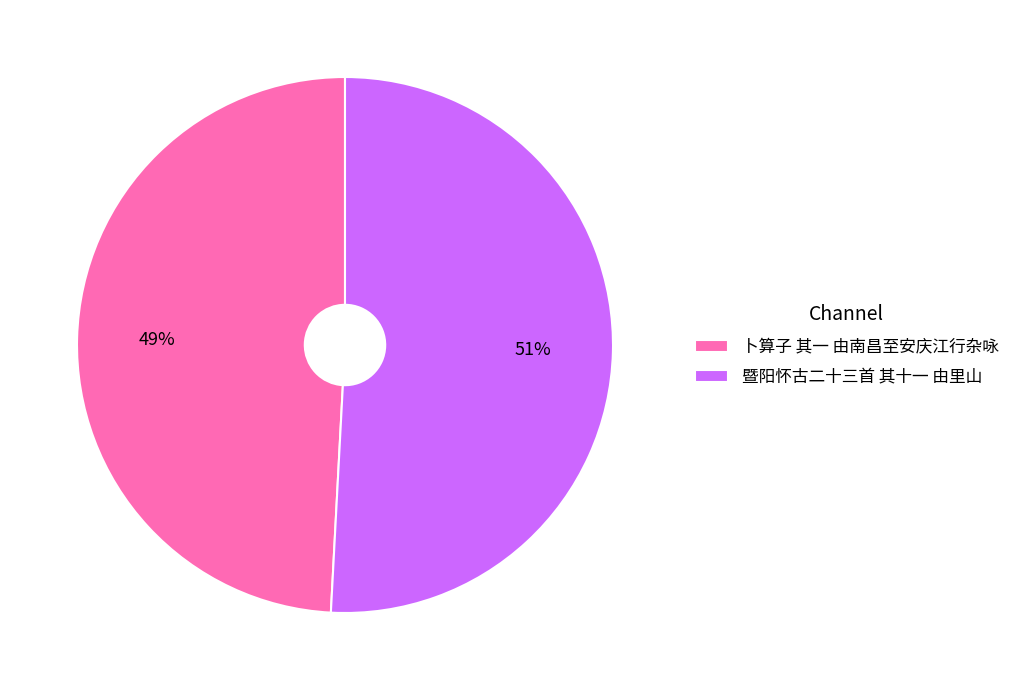

Which category has the smallest portion of the pie?

卜算子 其一 由南昌至安庆江行杂咏